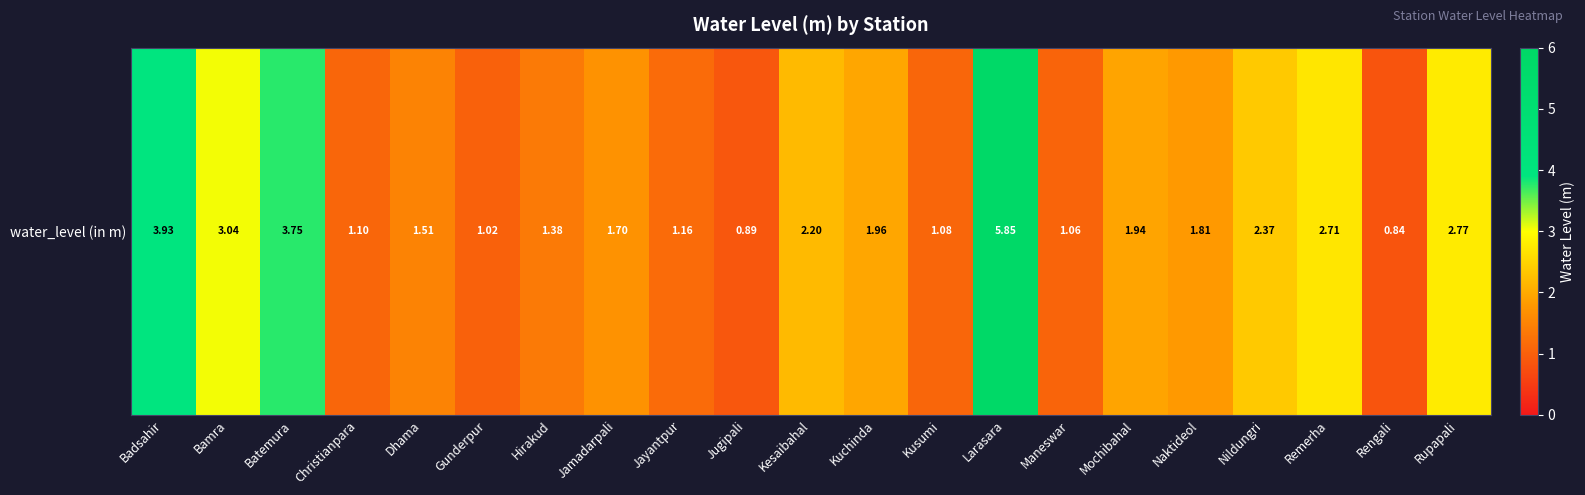

True or false: the data shows 3.5 at Kesaibahal.

False